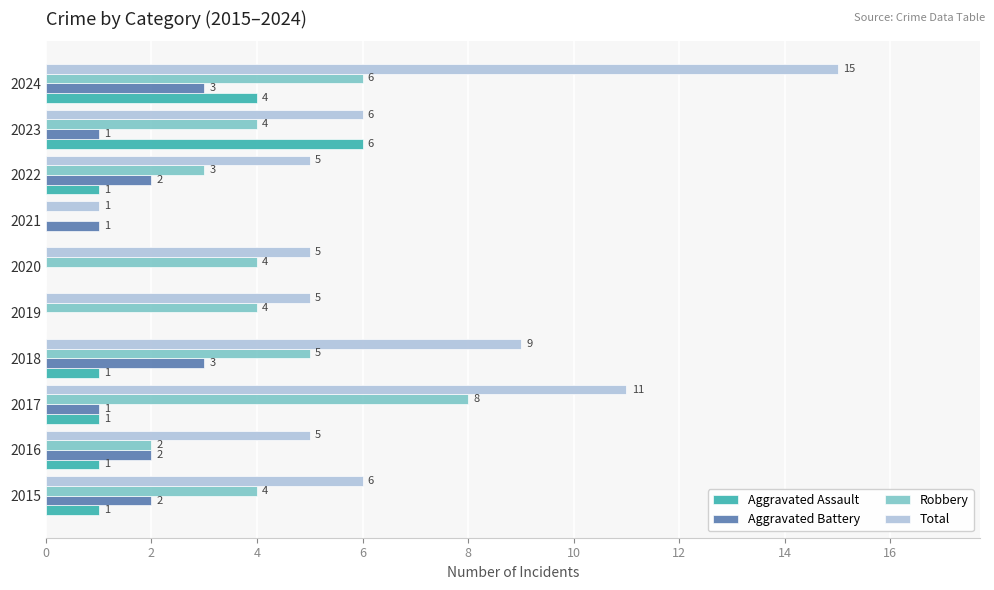

Which series has the widest spread of values?

Total